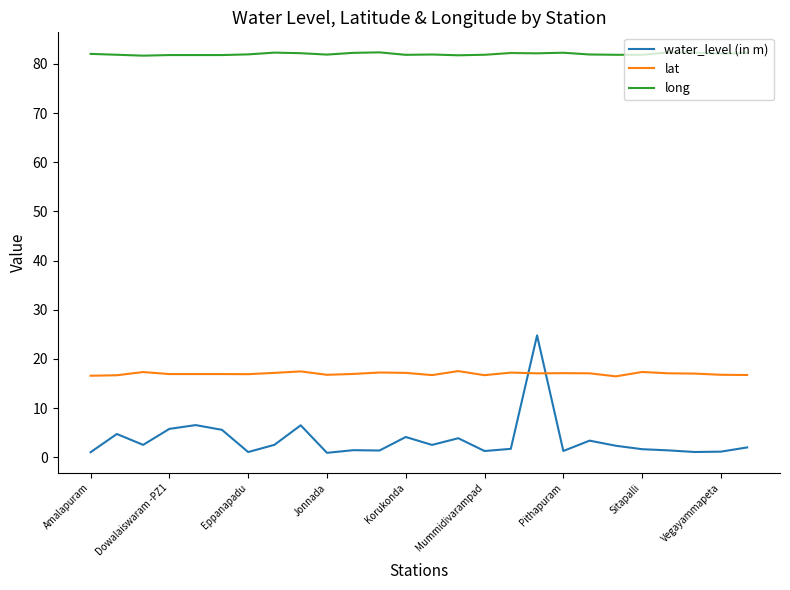

True or false: long has more than 2 points higher than both neighbors.

True